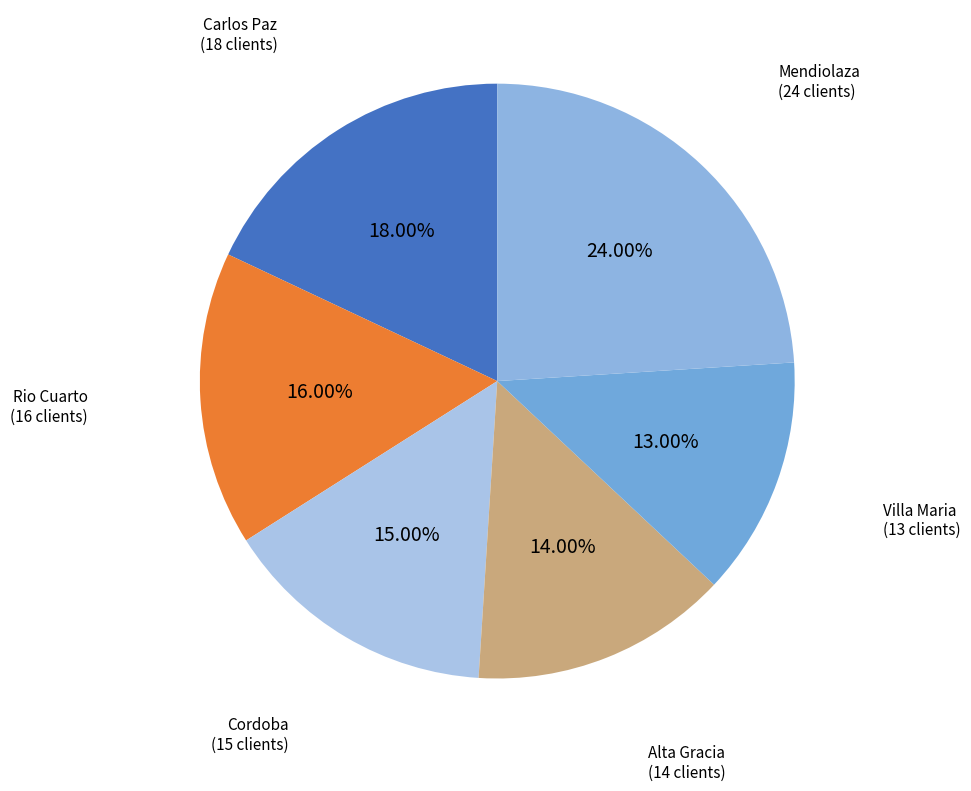

Count the number of slices in the pie.

6